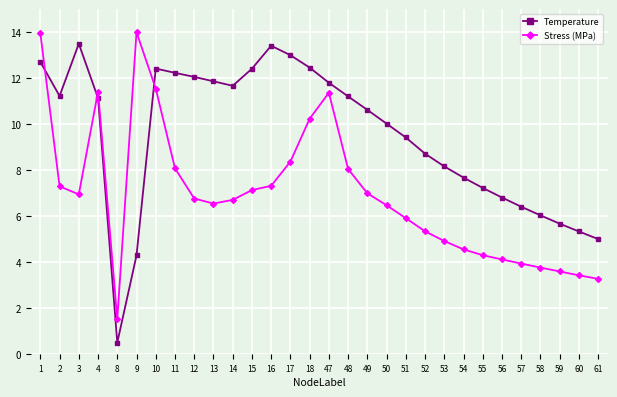

At how many categories does at least one series exceed 7?

23